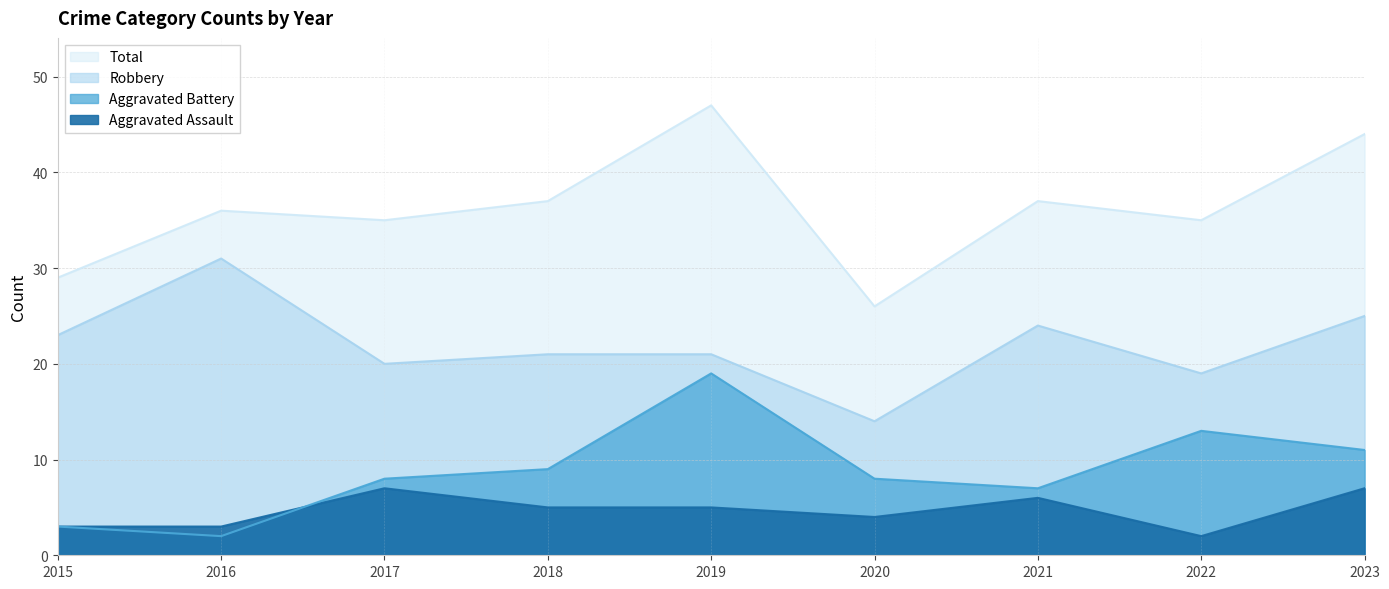

True or false: Aggravated Battery and Aggravated Assault intersect in this chart.

True